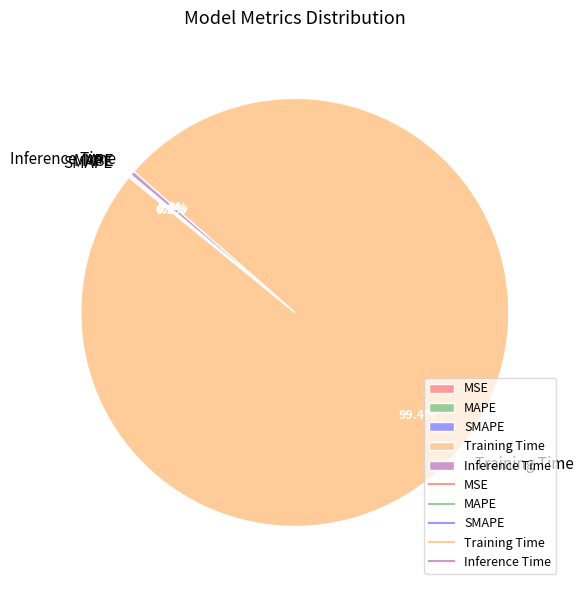

What is the largest slice in the pie chart?

Training Time